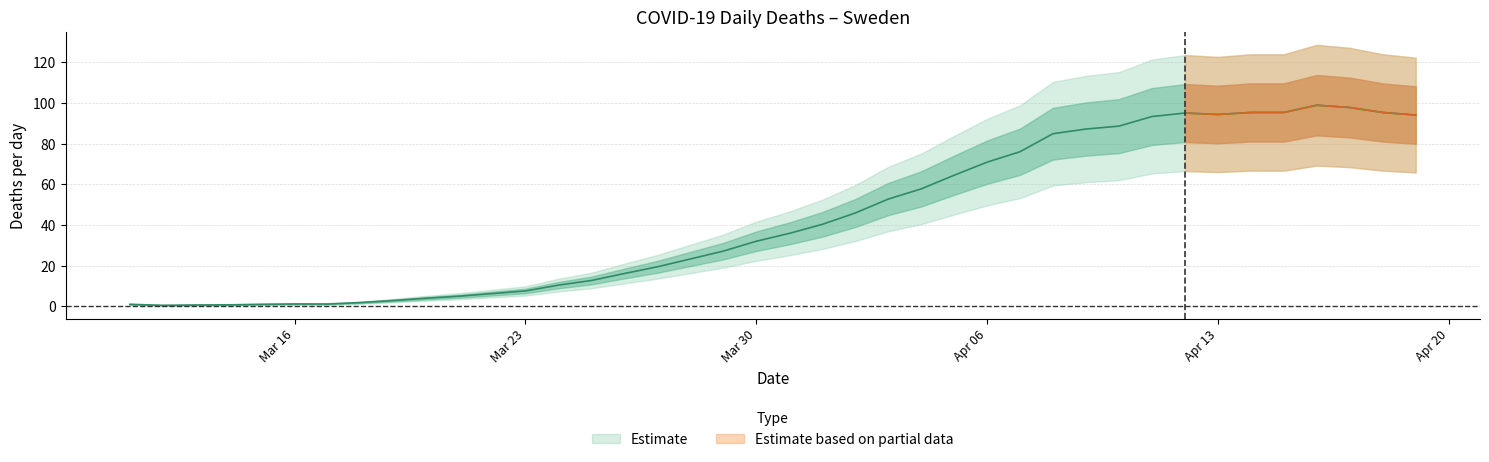

What position from the left is 2020-04-09?

30